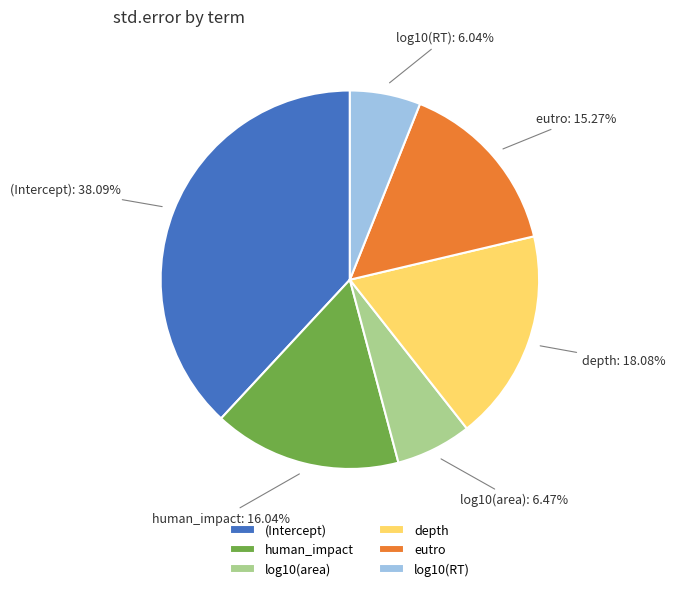

To the nearest percent, what percentage of the pie is depth?

18%